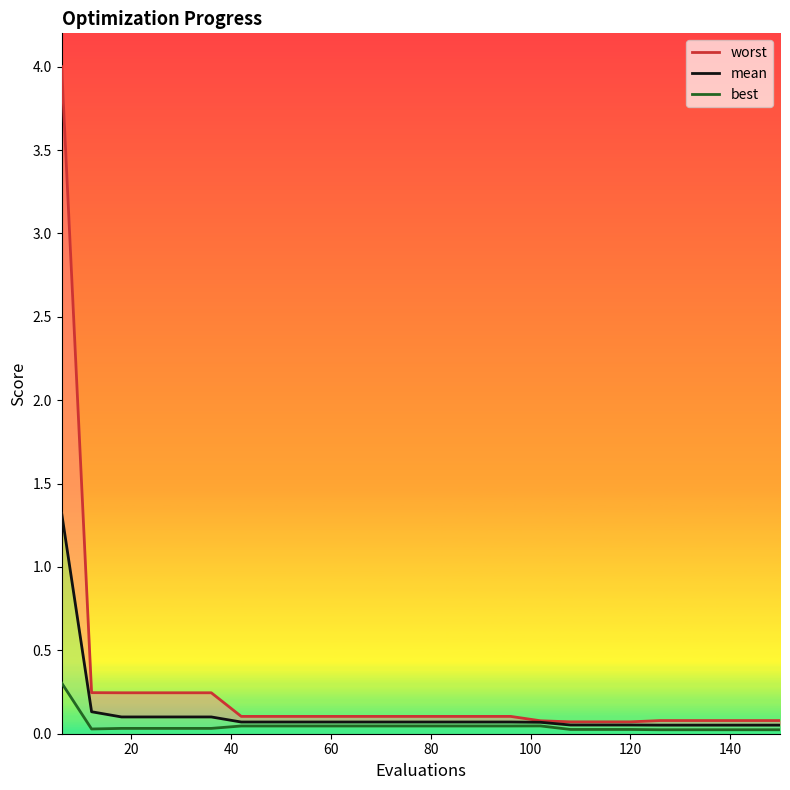

What is the value of the mean point at the 9th from the left?

0.1